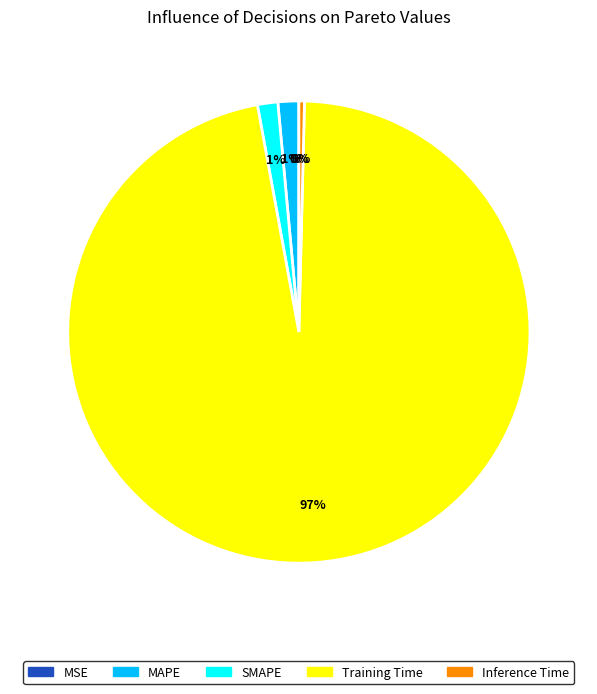

What is the largest slice in the pie chart?

Training Time